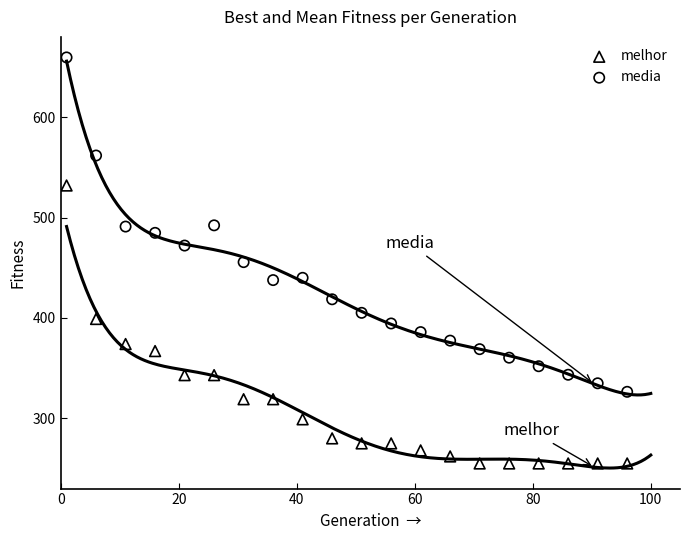

Across all data points, what is the range of X values (max minus min)?

95.0